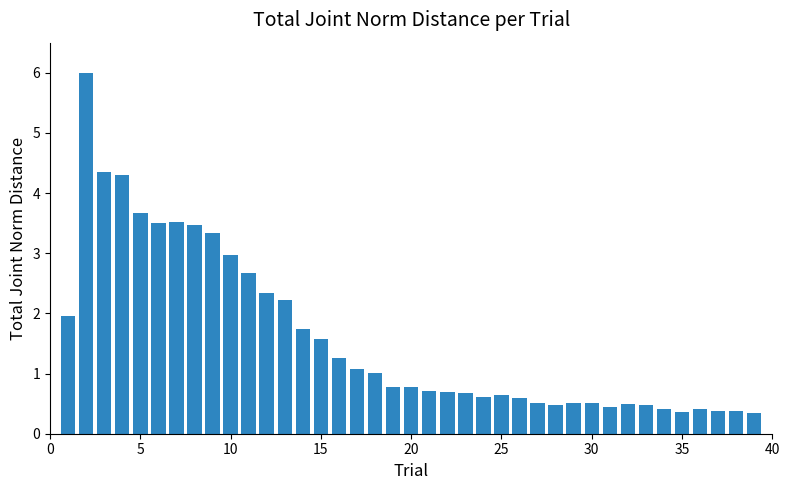

What is the difference between the maximum and second lowest values?

5.6